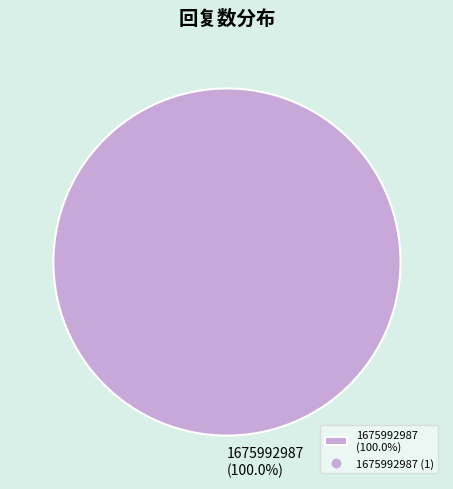

How many slices are in this pie chart?

1